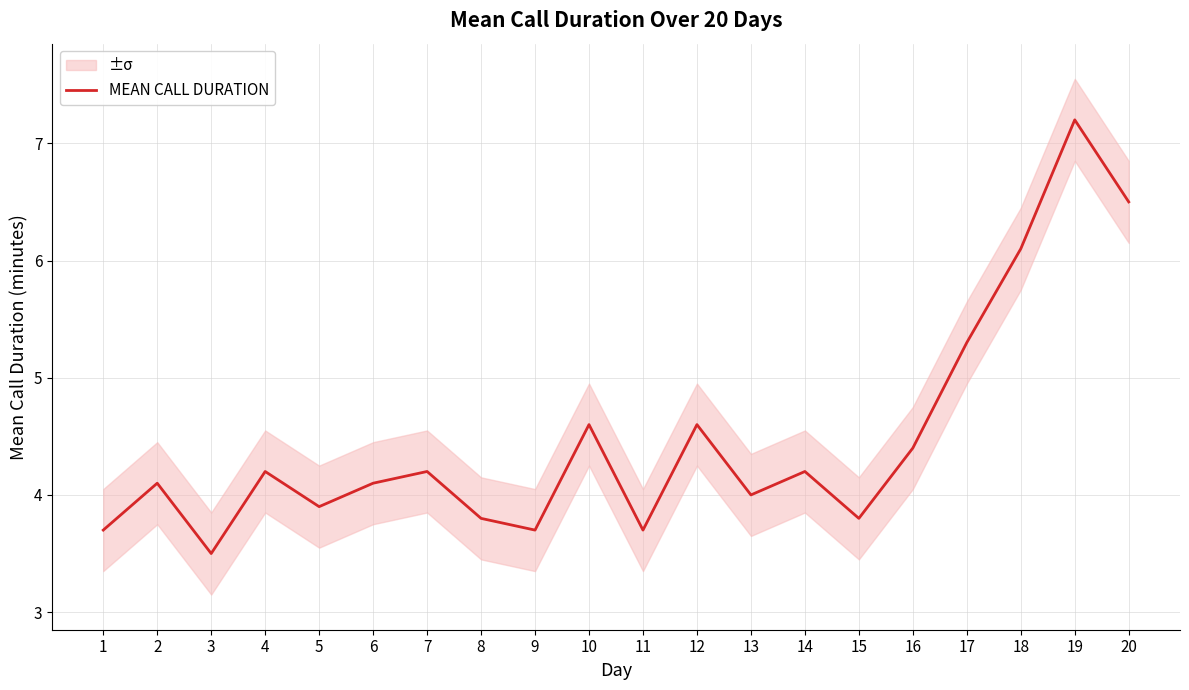

Where is the first local minimum?

3